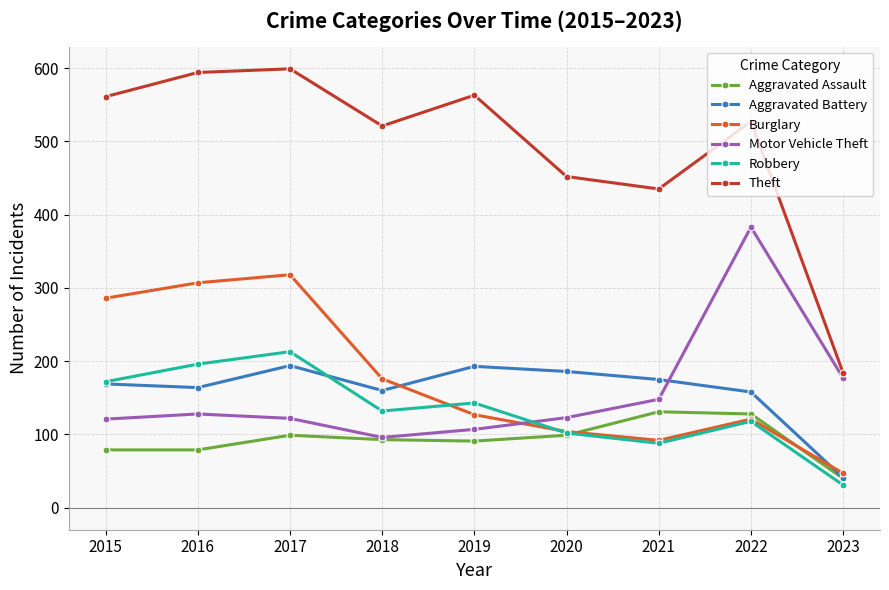

True or false: Robbery has a value of 105 at 2016.

False